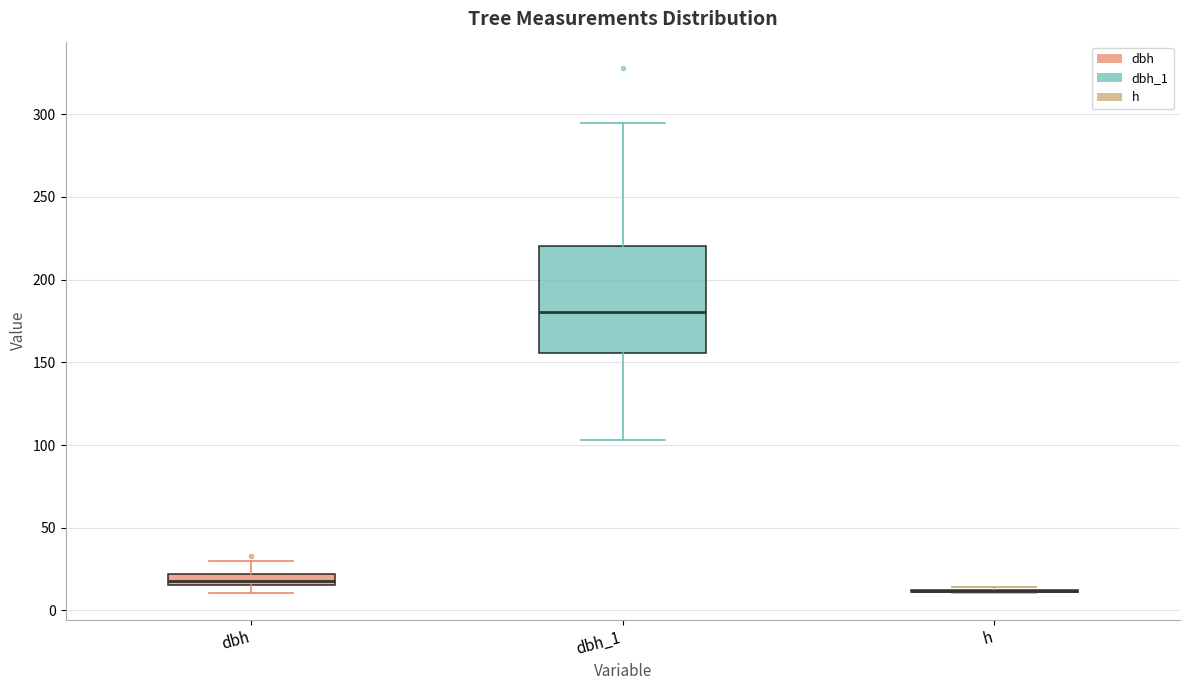

Comparing the boxes themselves (not the whiskers), which one is the tallest?

dbh_1